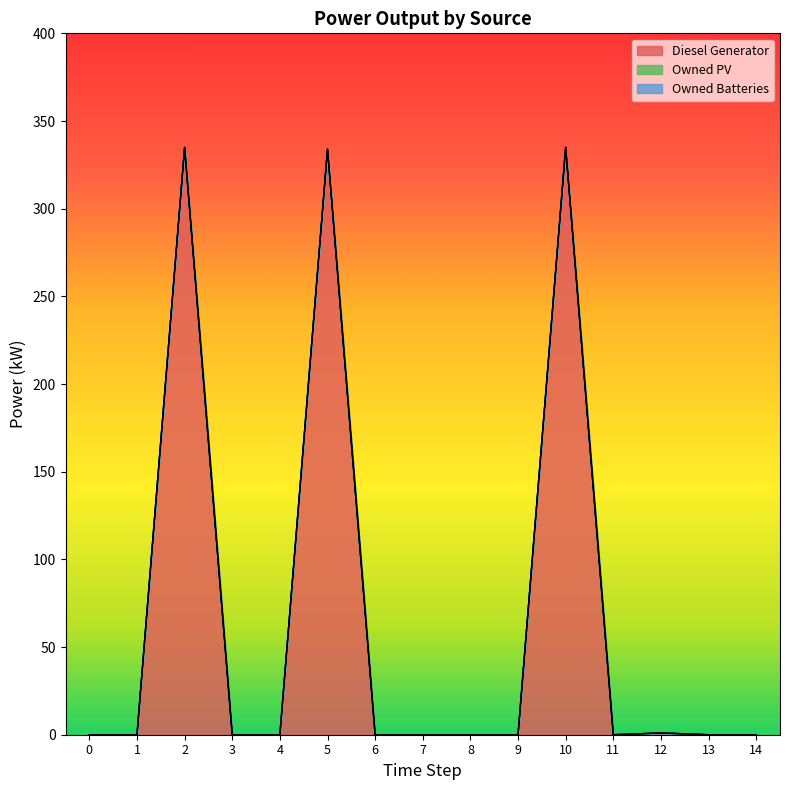

Reading left to right, what are all the values shown in this chart?

Diesel Generator: 0=0	1=0	2=335	3=0	4=0	5=334	6=0	7=0	8=0	9=0	10=335	11=0	12=1	13=0	14=0
Owned PV: 0=0	1=0	2=0	3=0	4=0	5=0	6=0	7=0	8=0	9=0	10=0	11=0	12=0	13=0	14=0
Owned Batteries: 0=0	1=0	2=0	3=0	4=0	5=0	6=0	7=0	8=0	9=0	10=0	11=0	12=0	13=0	14=0